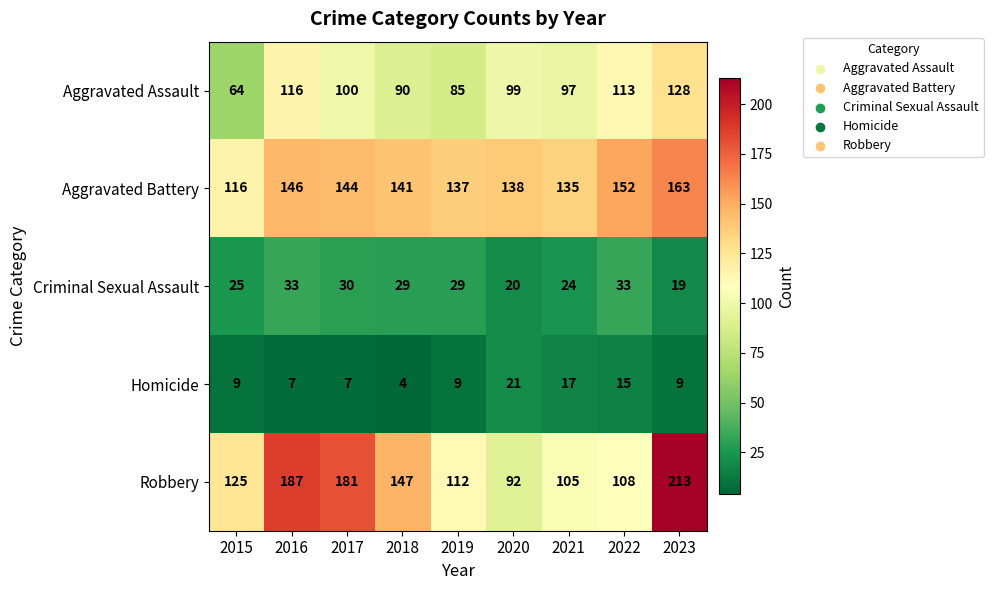

At how many categories does at least one series exceed 133?

8